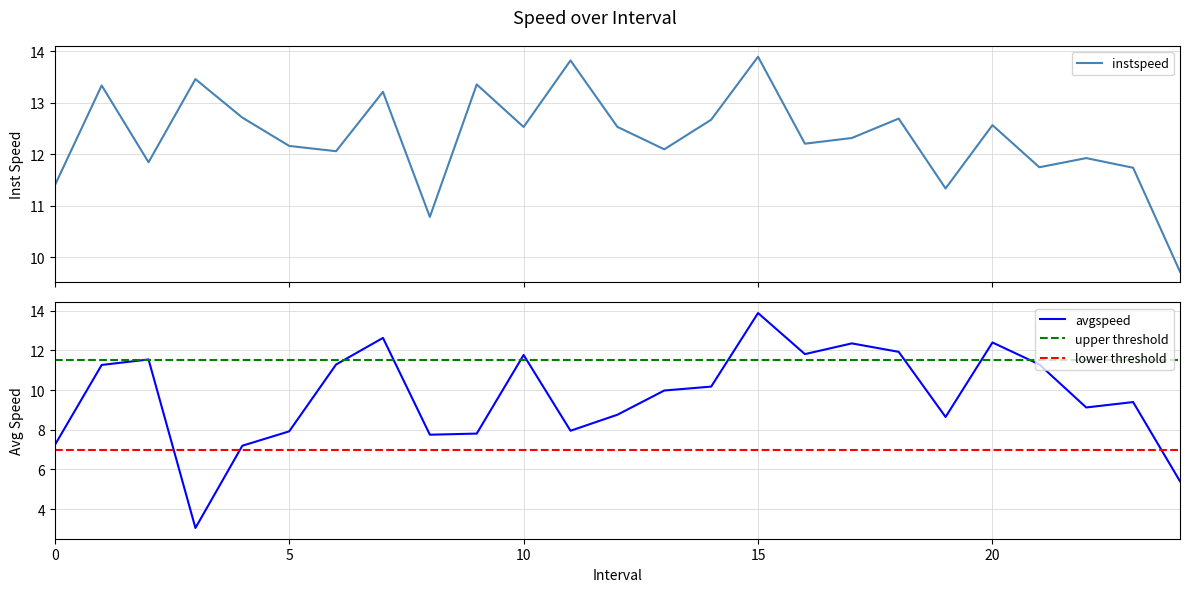

What is the label of the 1st point from the right?

24.0